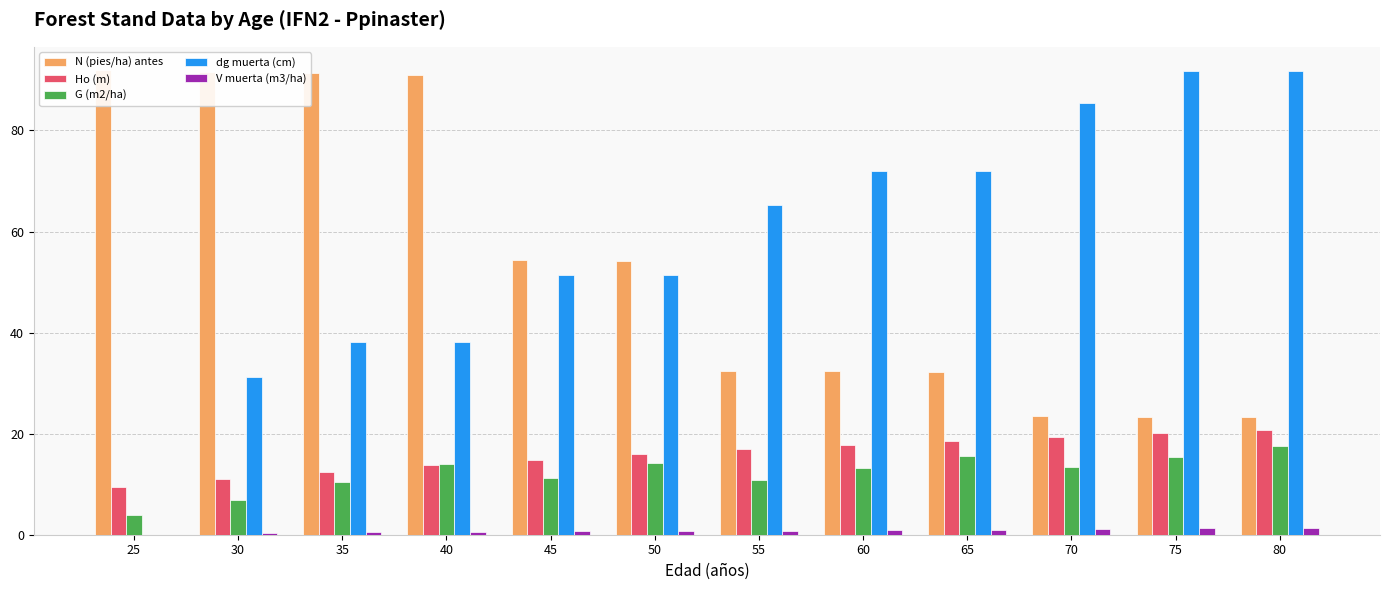

Rank the series by their maximum value, from lowest to highest.

V muerta (m3/ha), G (m2/ha), Ho (m), dg muerta (cm), N (pies/ha) antes